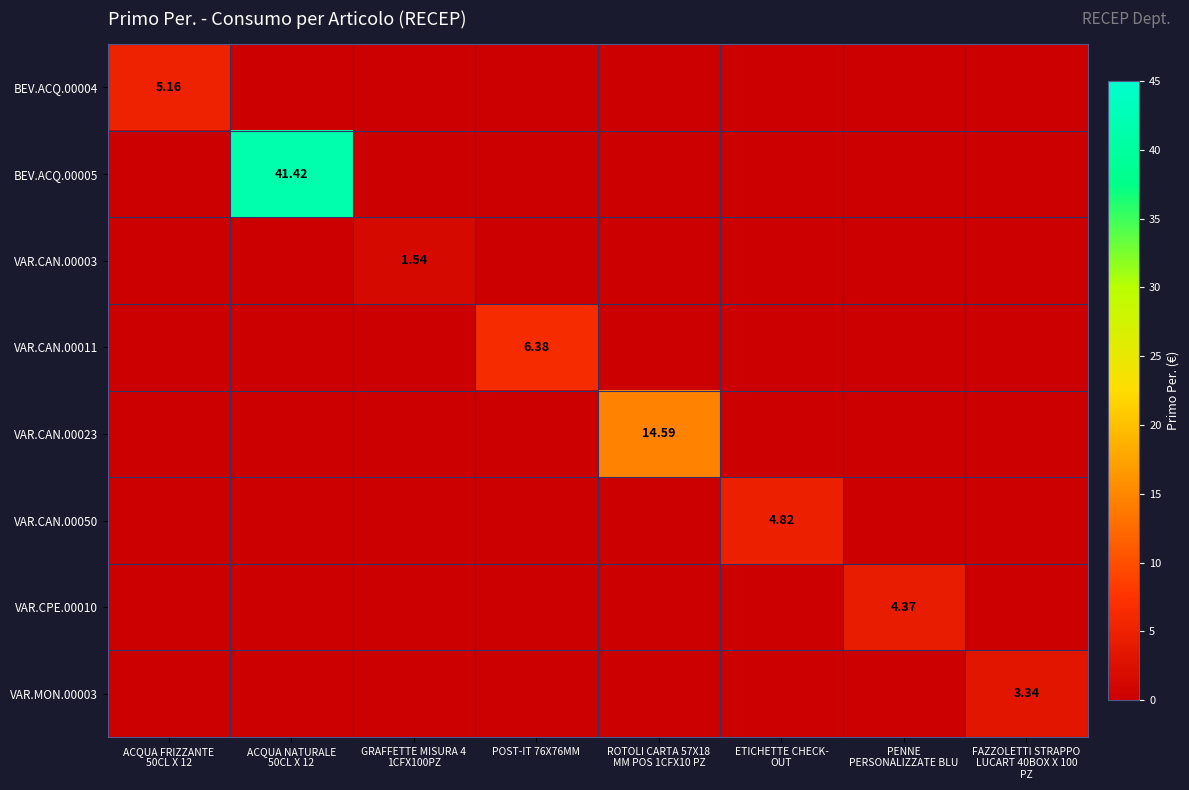

At which label is BEV.ACQ.00004 closest to 2?

ACQUA NATURALE 50CL X 12